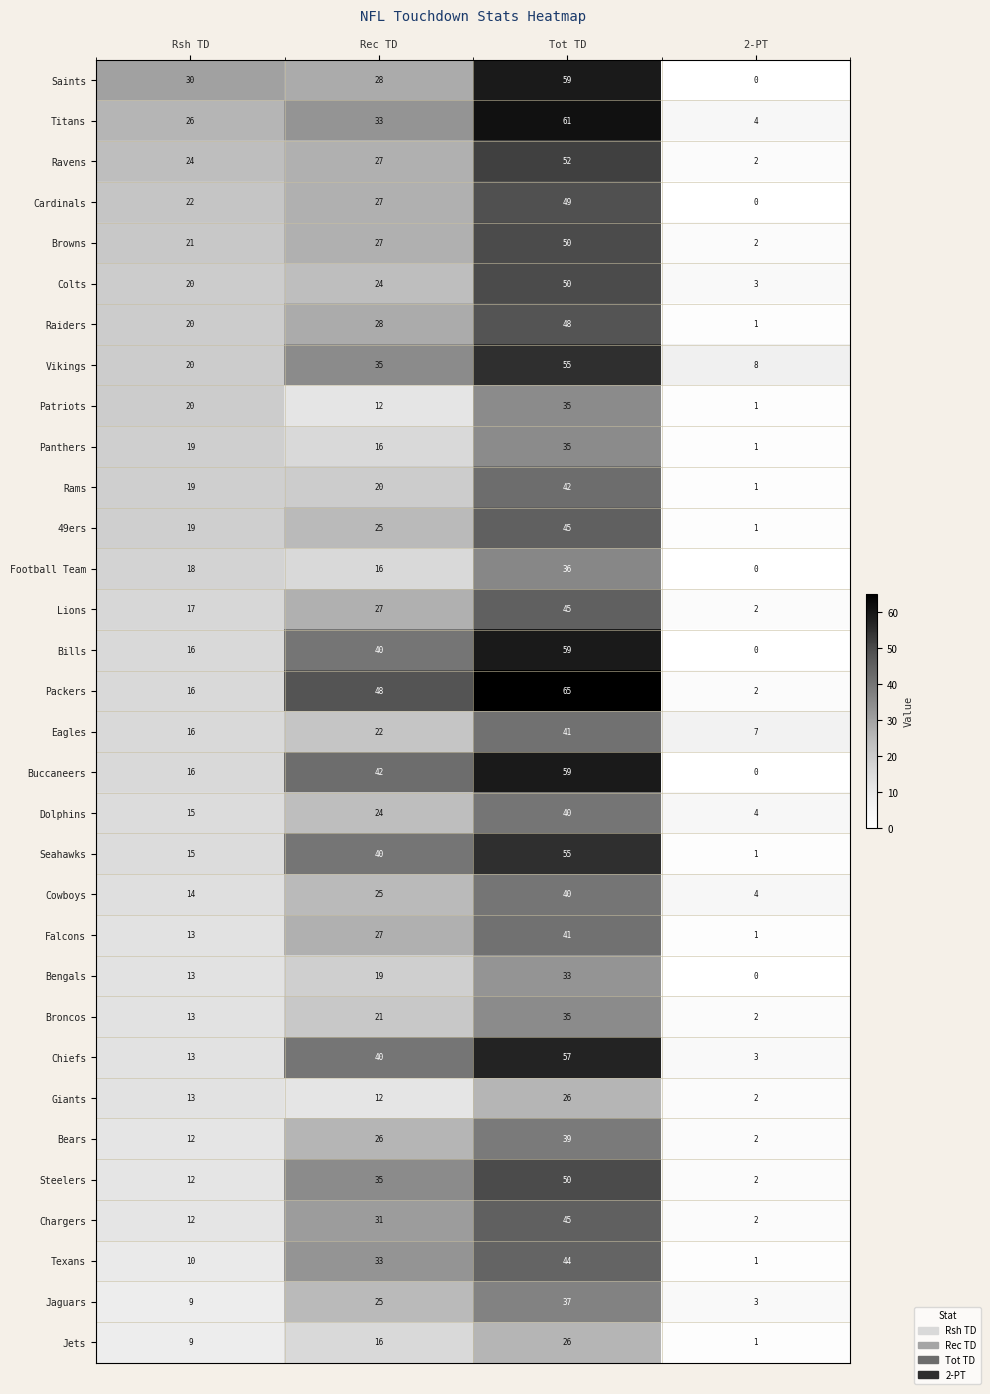

Count the Lions values in the range 17 to 45.

3